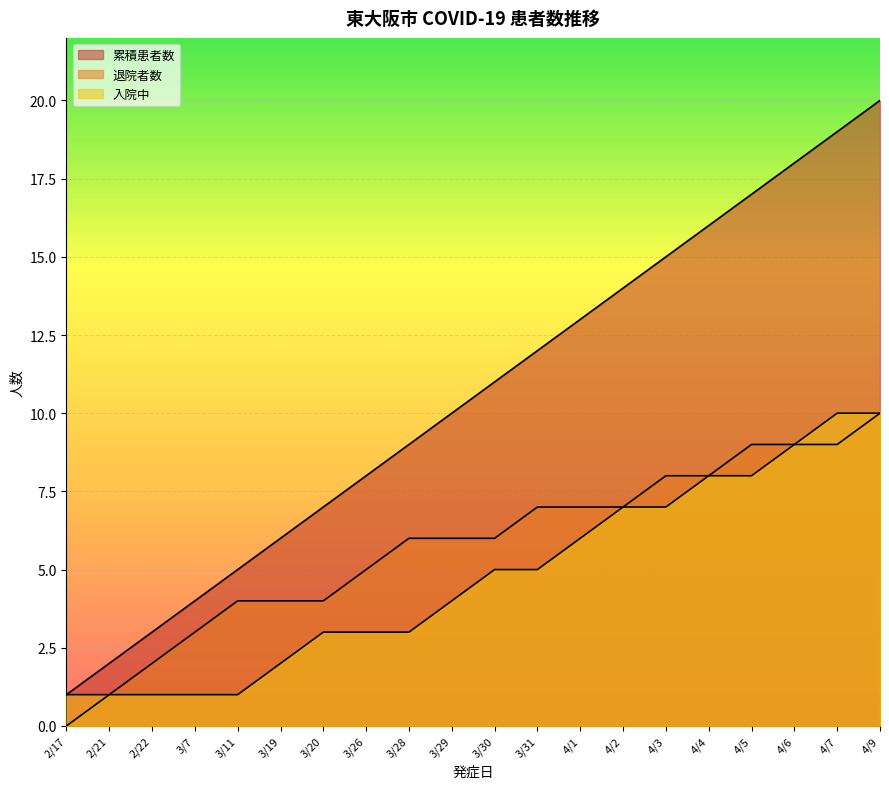

True or false: 累積患者数 and 入院中 cross at least once.

False